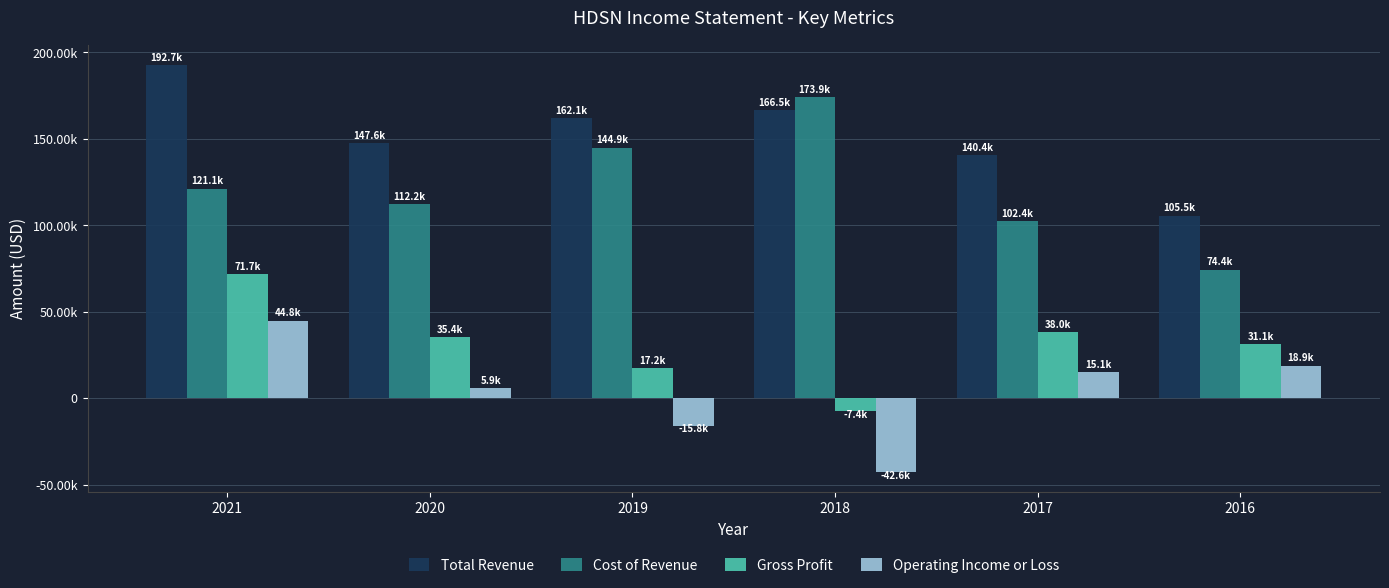

Rank the categories by Cost of Revenue value from lowest to highest.

2016, 2017, 2020, 2021, 2019, 2018